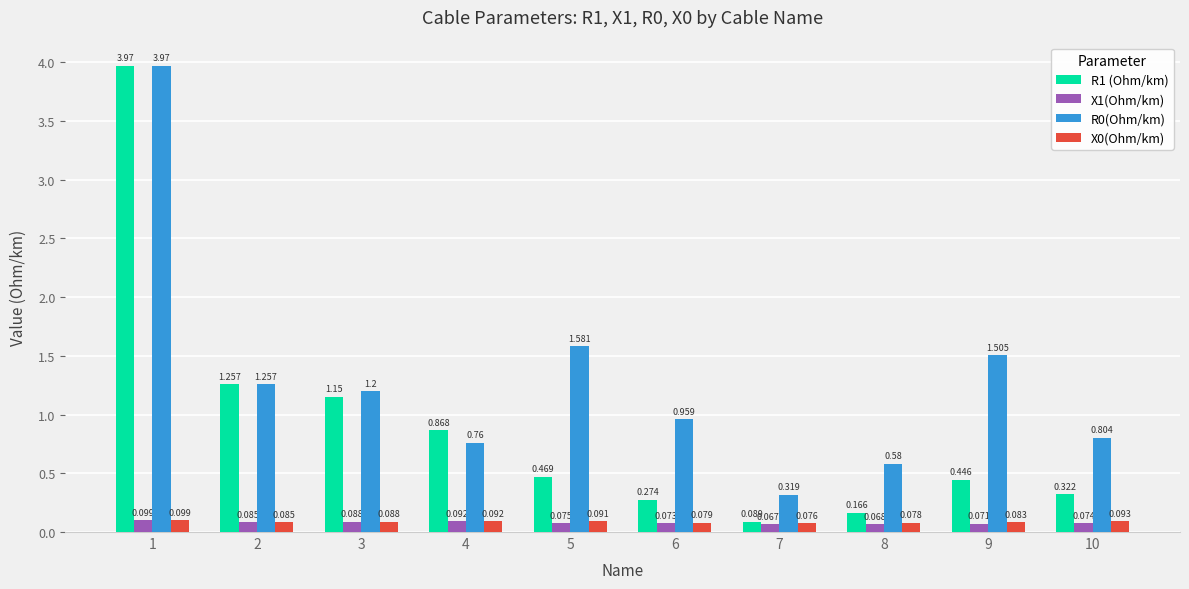

At which category is the sum across all series the highest?

1